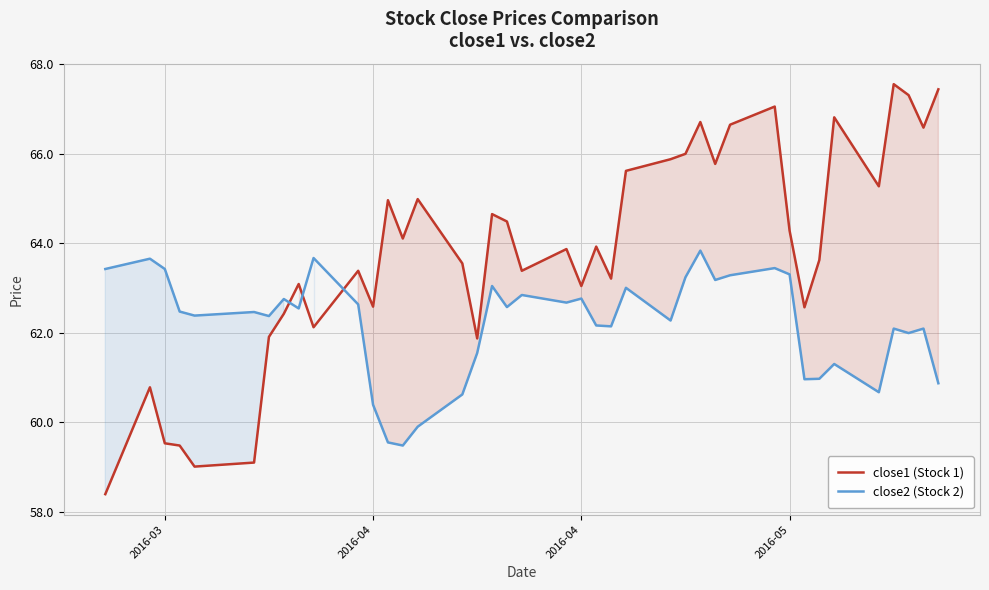

At which label does close1 (Stock 1) reach its minimum?

2016-03